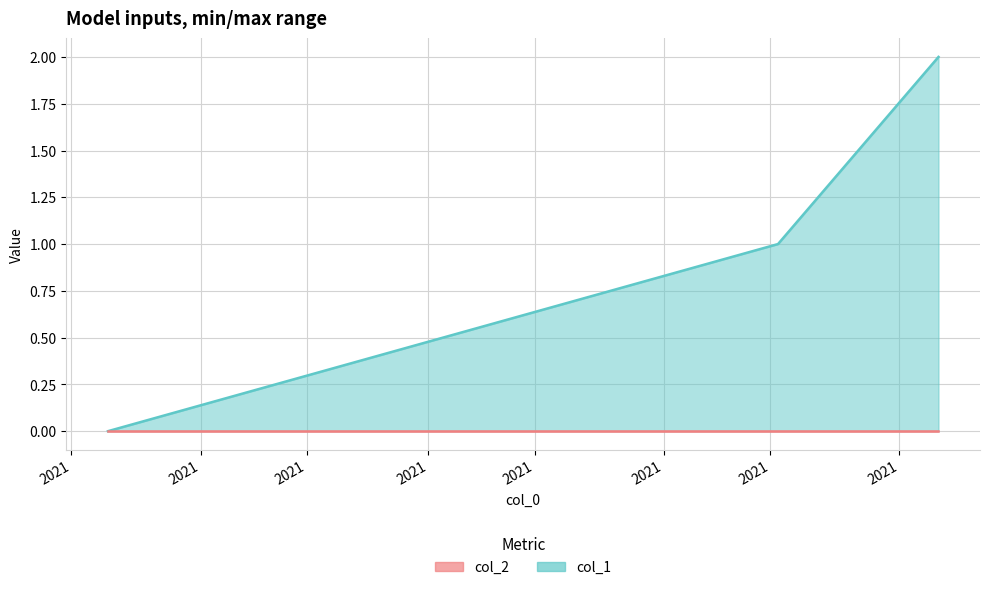

At which label is col_2 closest to 0?

2021